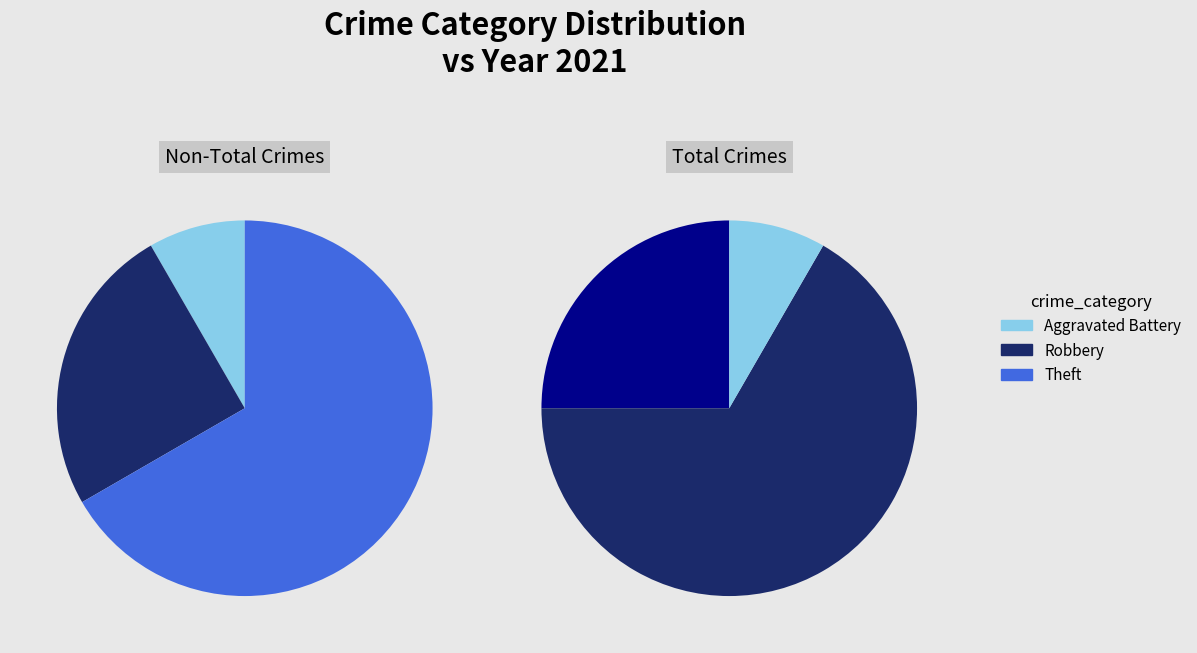

Does any single category account for the majority?

Yes